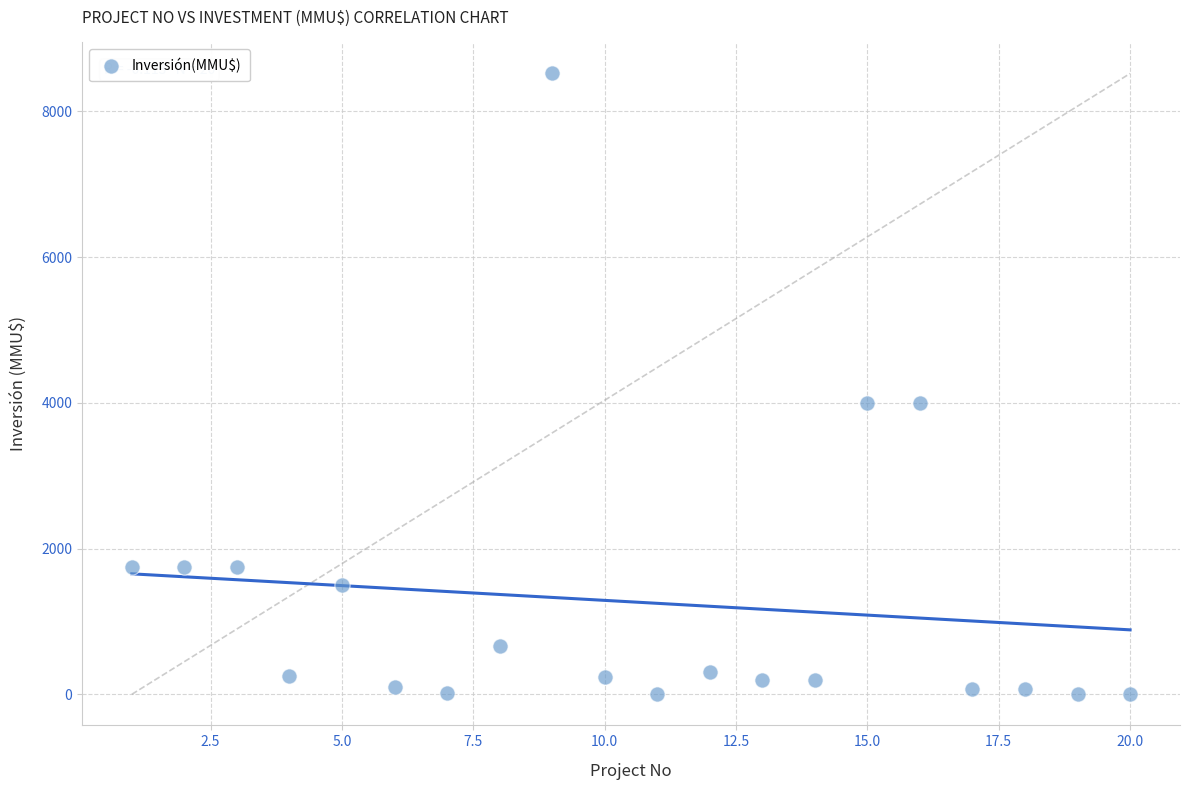

What is the range of Y values (max minus min)?

8521